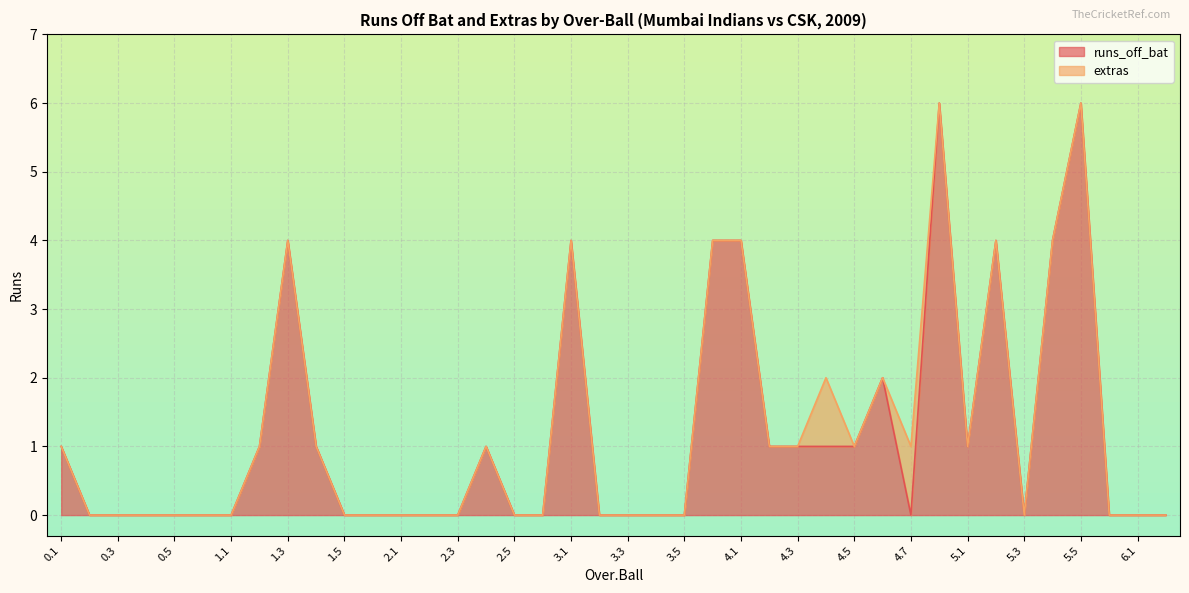

What is the average value?

1